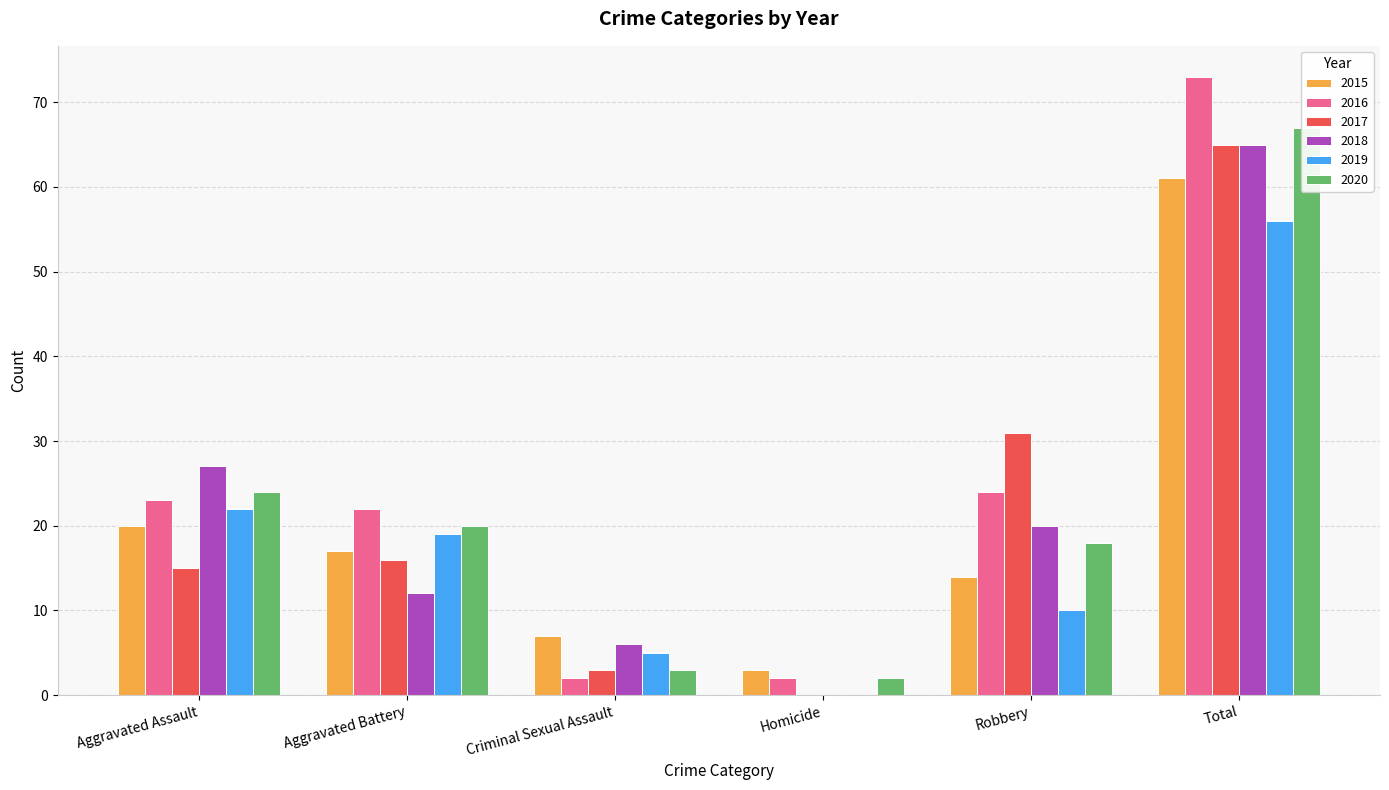

Which series has the widest spread of values?

2016